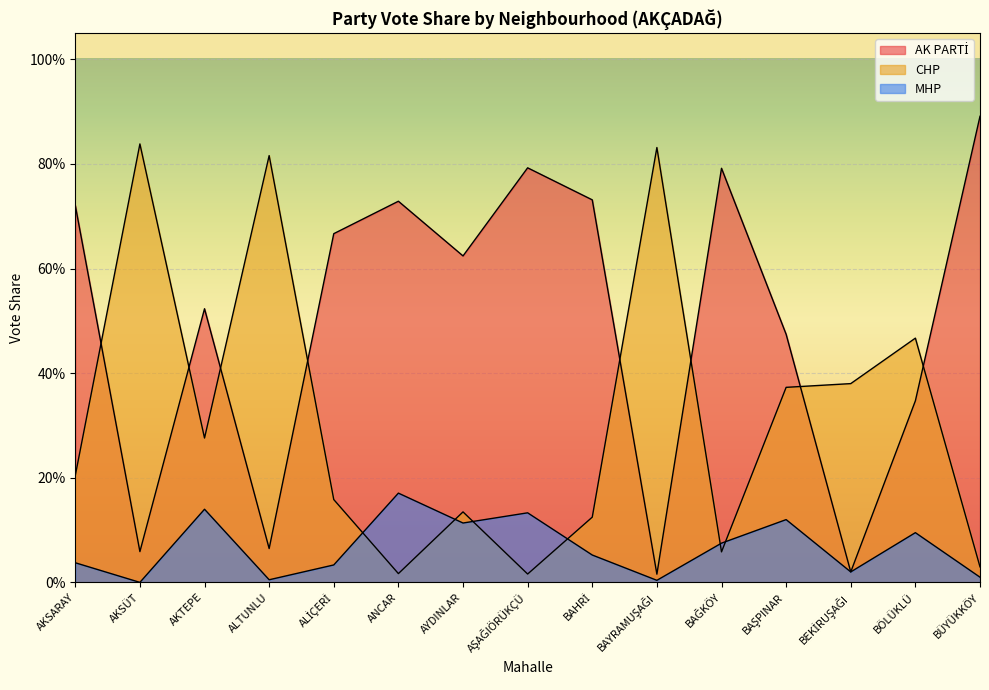

Reading left to right, transcribe all the data shown in this chart.

AK PARTİ: AKSARAY=0.7	AKSÜT=0.1	AKTEPE=0.5	ALTUNLU=0.1	ALİÇERİ=0.7	ANCAR=0.7	AYDINLAR=0.6	AŞAĞIÖRÜKÇÜ=0.8	BAHRİ=0.7	BAYRAMUŞAĞI=0.0	BAĞKÖY=0.8	BAŞPINAR=0.5	BEKİRUŞAĞI=0.0	BÖLÜKLÜ=0.3	BÜYÜKKÖY=0.9
CHP: AKSARAY=0.2	AKSÜT=0.8	AKTEPE=0.3	ALTUNLU=0.8	ALİÇERİ=0.2	ANCAR=0.0	AYDINLAR=0.1	AŞAĞIÖRÜKÇÜ=0.0	BAHRİ=0.1	BAYRAMUŞAĞI=0.8	BAĞKÖY=0.1	BAŞPINAR=0.4	BEKİRUŞAĞI=0.4	BÖLÜKLÜ=0.5	BÜYÜKKÖY=0.0
MHP: AKSARAY=0.0	AKSÜT=0.0	AKTEPE=0.1	ALTUNLU=0.0	ALİÇERİ=0.0	ANCAR=0.2	AYDINLAR=0.1	AŞAĞIÖRÜKÇÜ=0.1	BAHRİ=0.1	BAYRAMUŞAĞI=0.0	BAĞKÖY=0.1	BAŞPINAR=0.1	BEKİRUŞAĞI=0.0	BÖLÜKLÜ=0.1	BÜYÜKKÖY=0.0